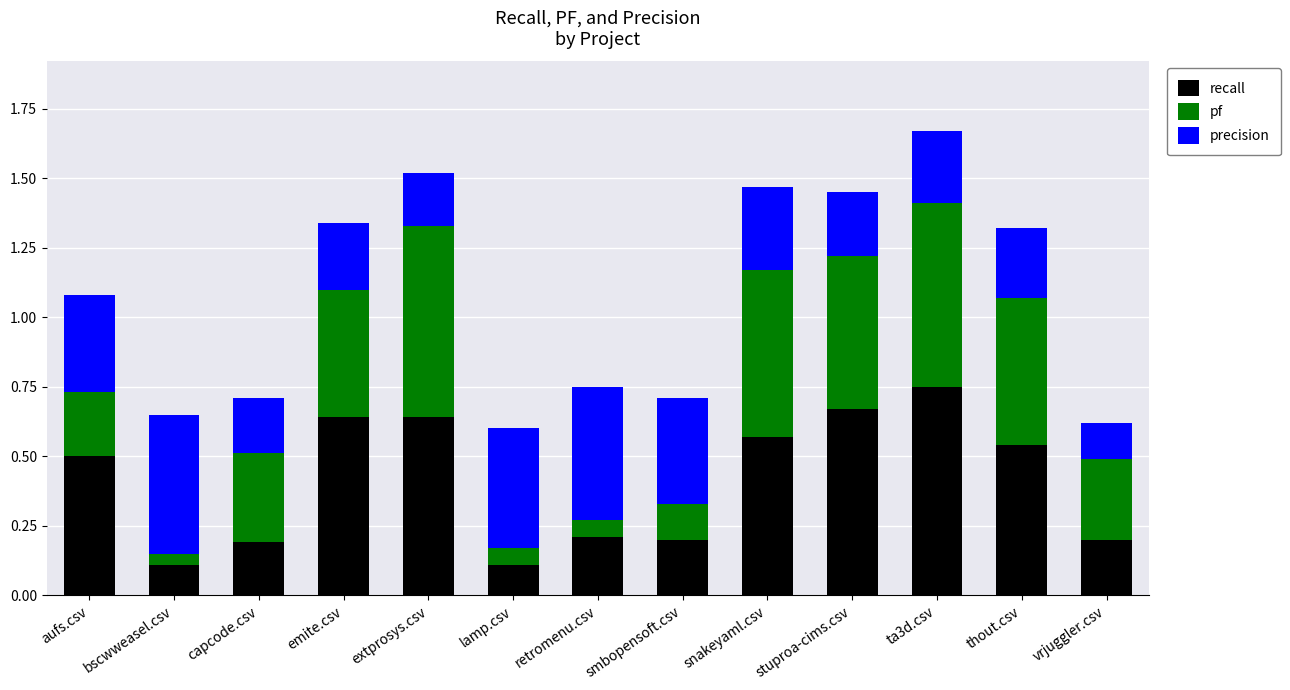

What is the total value across all series at aufs.csv?

1.1